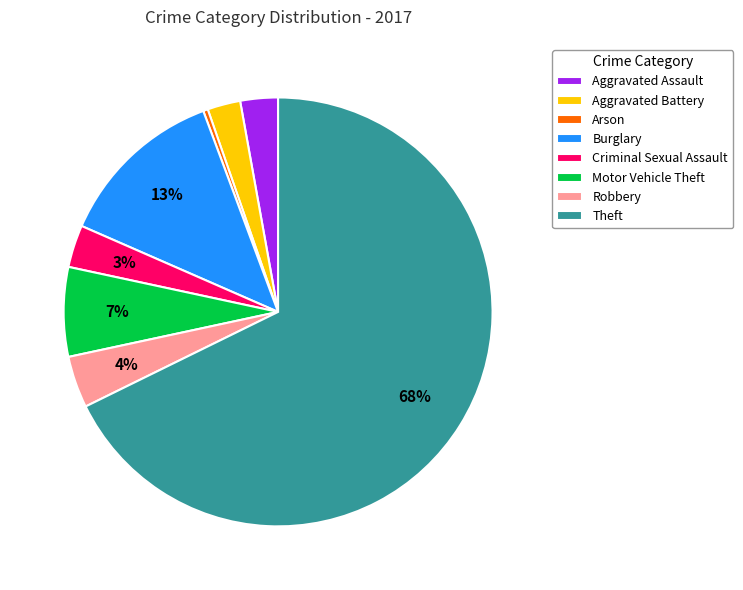

To the nearest percent, what percentage of the pie is Aggravated Battery?

2%